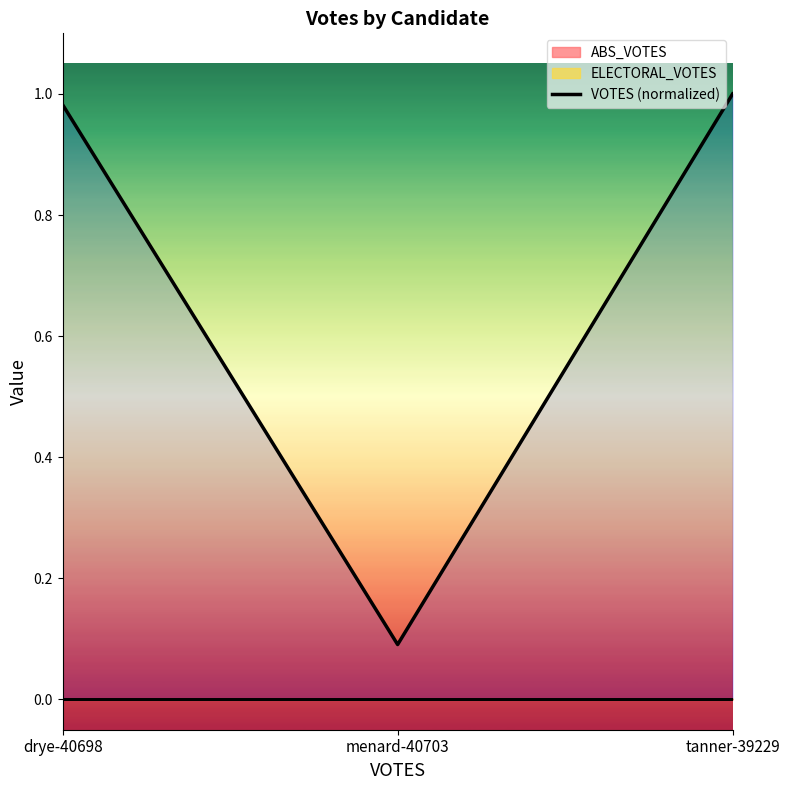

True or false: the data shows 1.0 at tanner-39229.

True